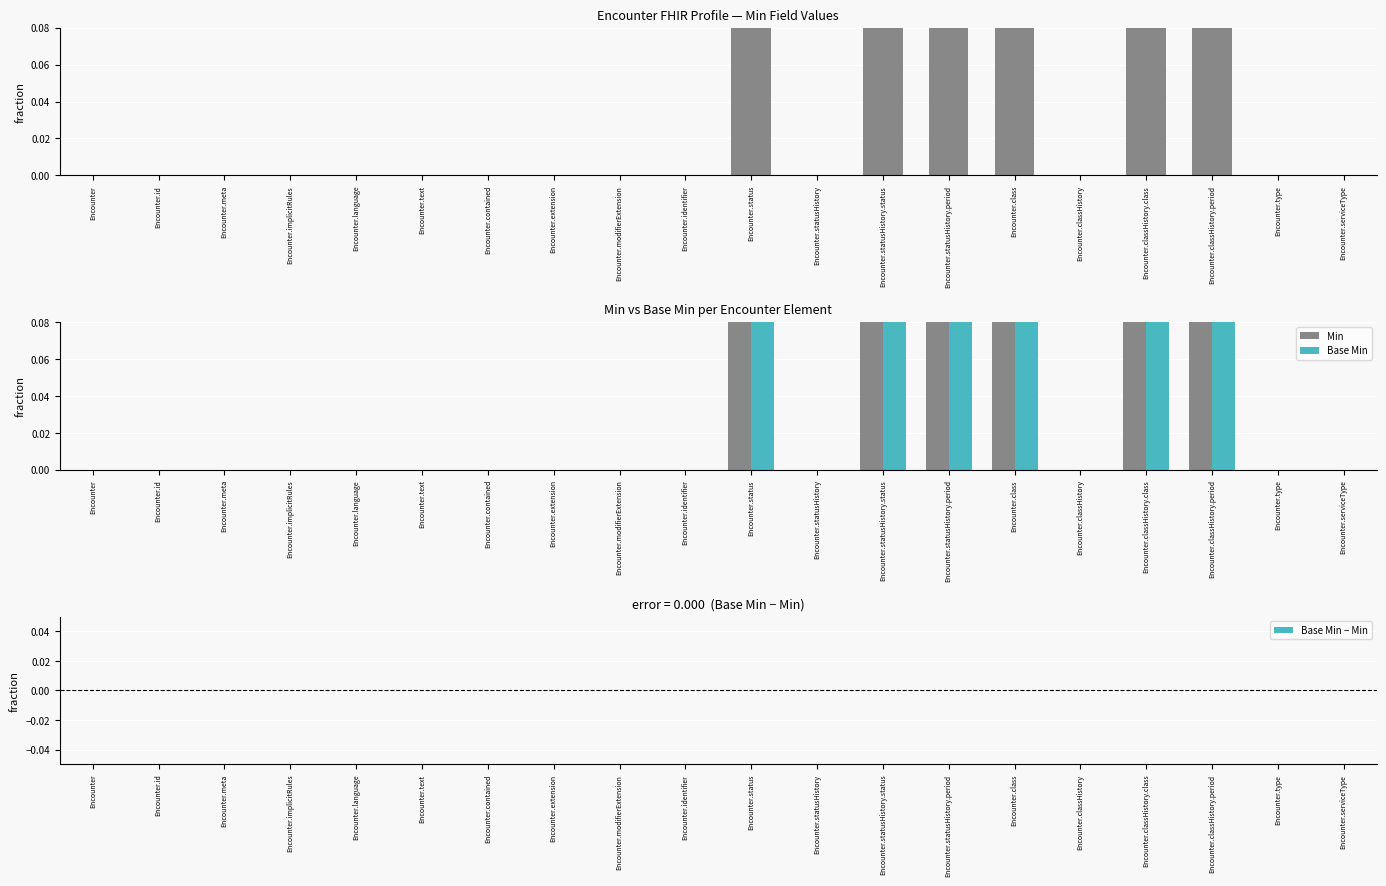

What is the sum of the Base Min values at Encounter.classHistory.class and Encounter.statusHistory?

0.1